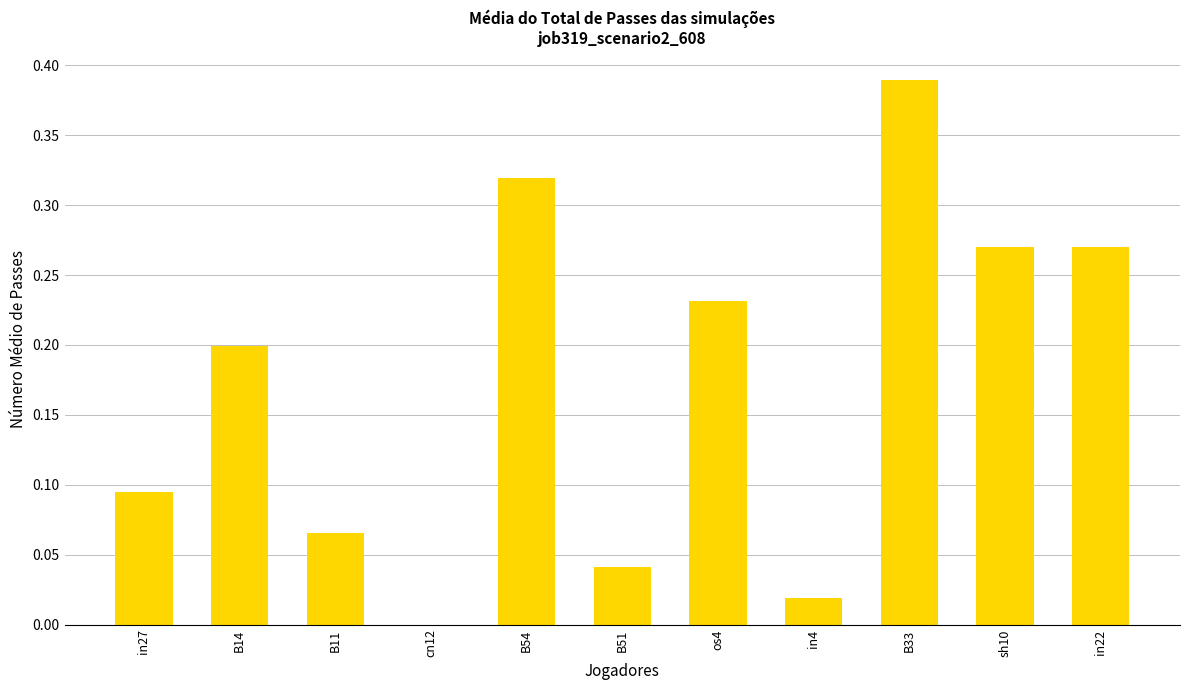

True or false: the data shows 0.0 at in4.

True